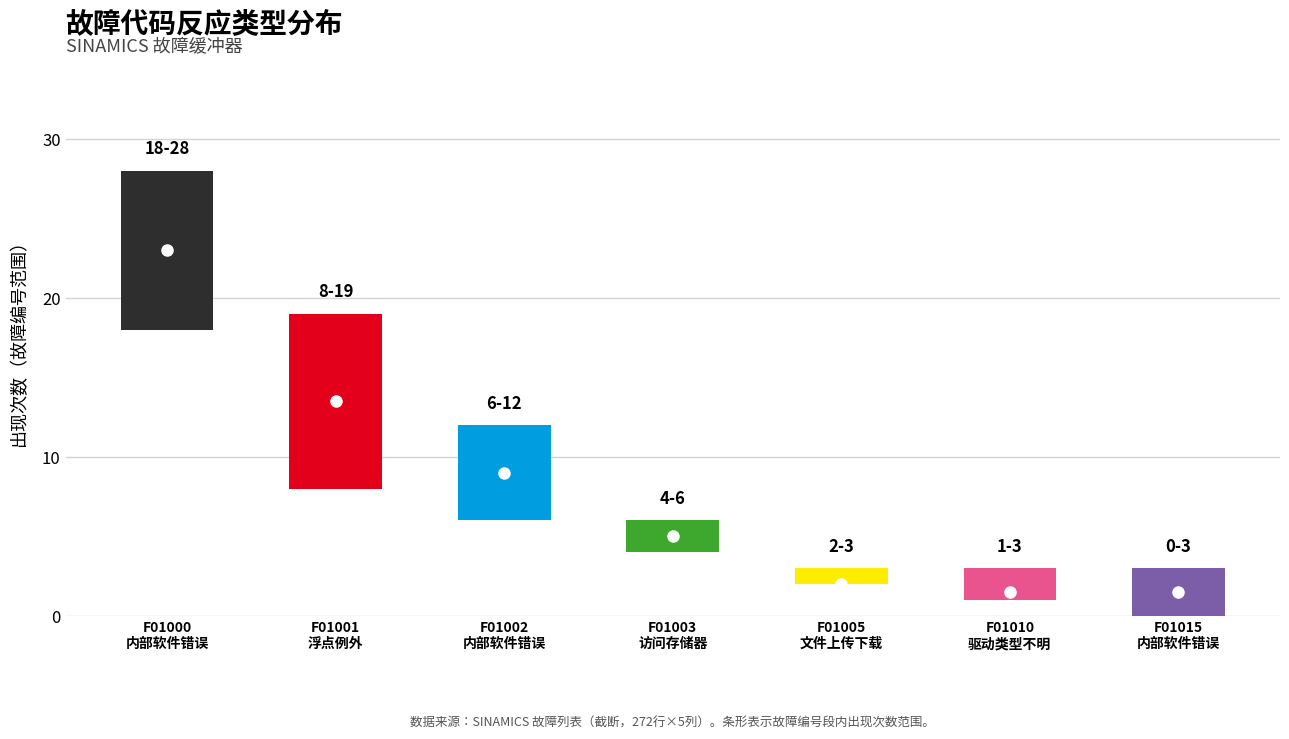

What is the difference between the second highest and second lowest values in the midpoint series?

12.0